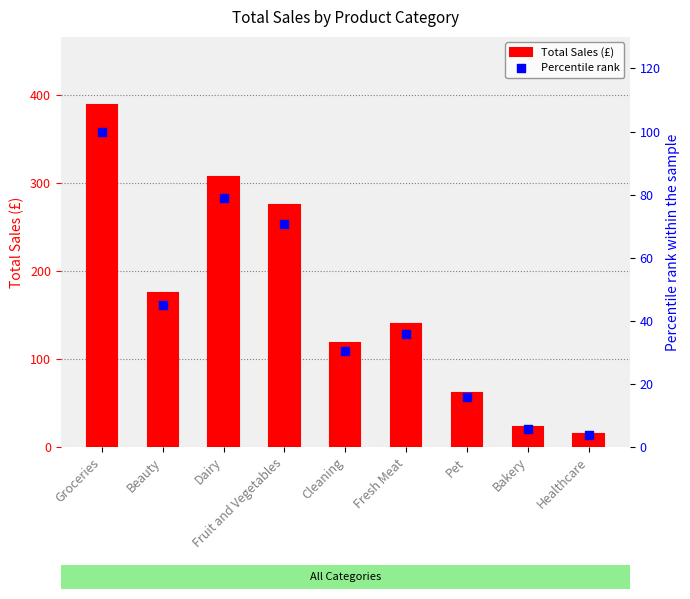

At which category is the sum across all series the highest?

Groceries